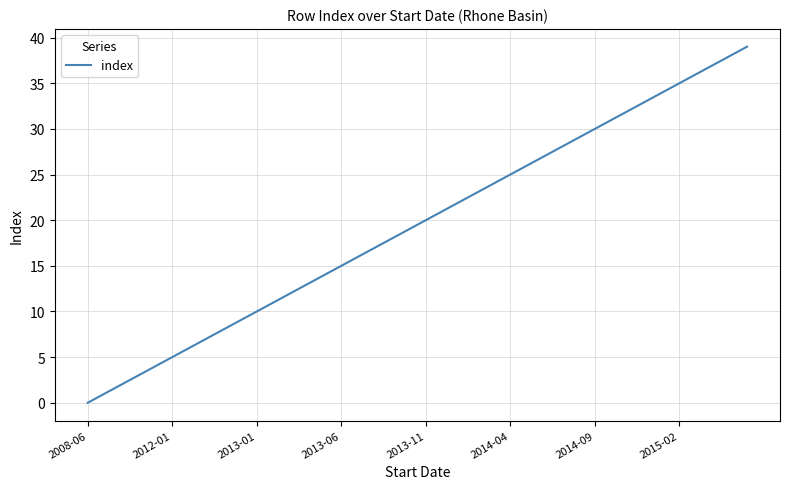

Reading right to left, list all the values displayed in this chart.

39	38	37	36	35	34	33	32	31	30	29	28	27	26	25	24	23	22	21	20	19	18	17	16	15	14	13	12	11	10	9	8	7	6	5	4	3	2	1	0